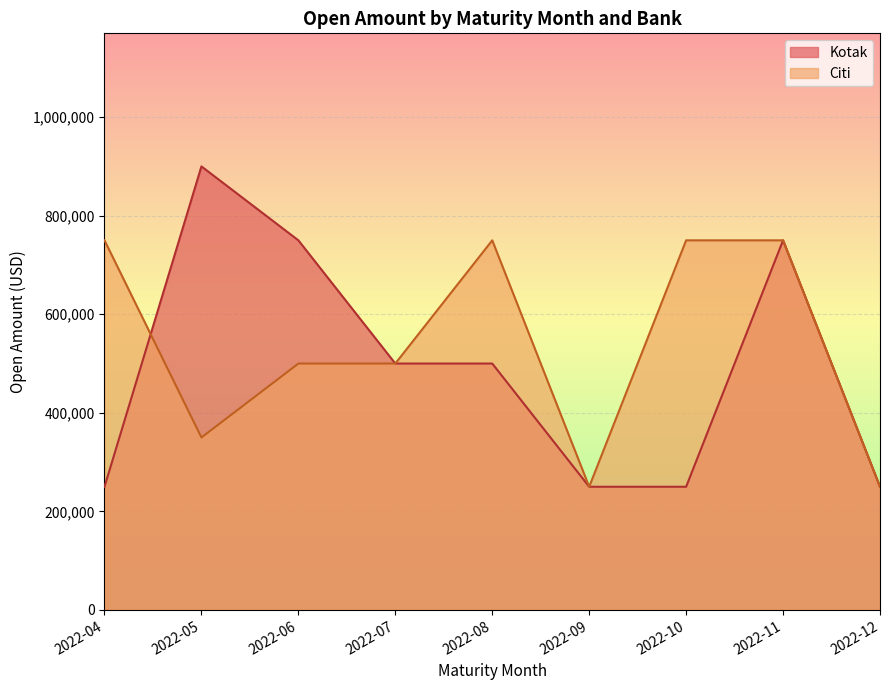

Rank the series by their maximum value, from highest to lowest.

Kotak, Citi